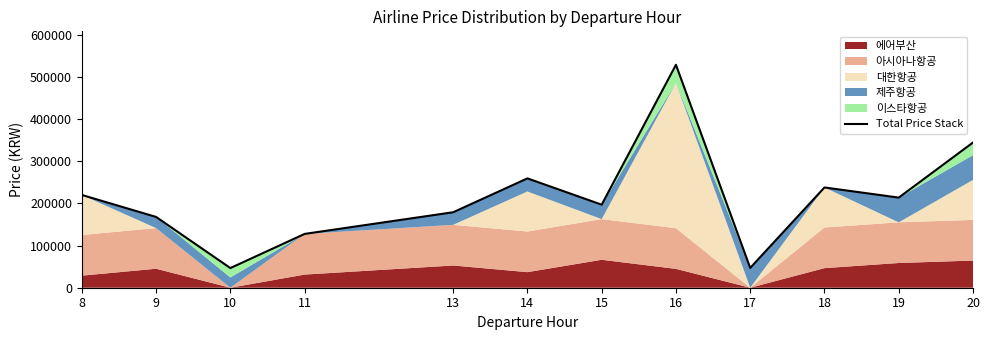

At which category does the chart reach its peak across all series?

16